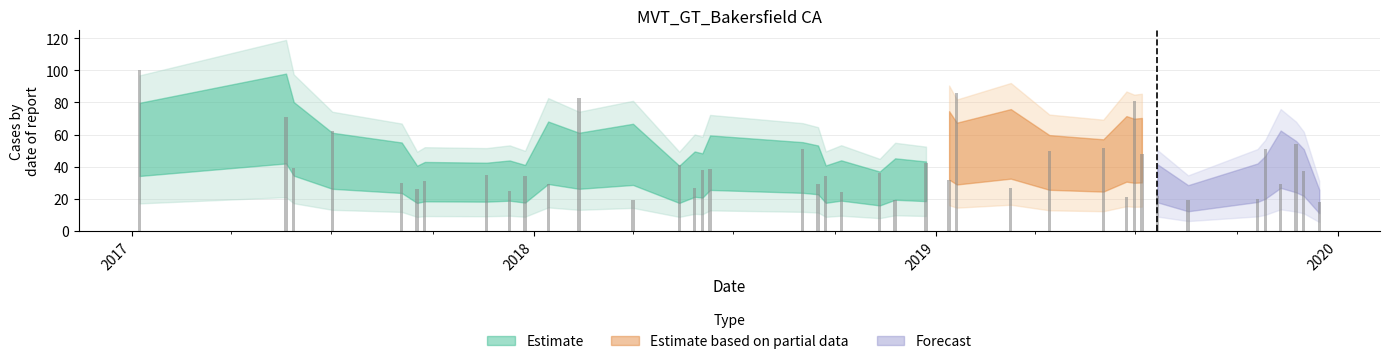

What is the ratio of the value at 2018-10-07 to the value at 2018-06-03?

0.6